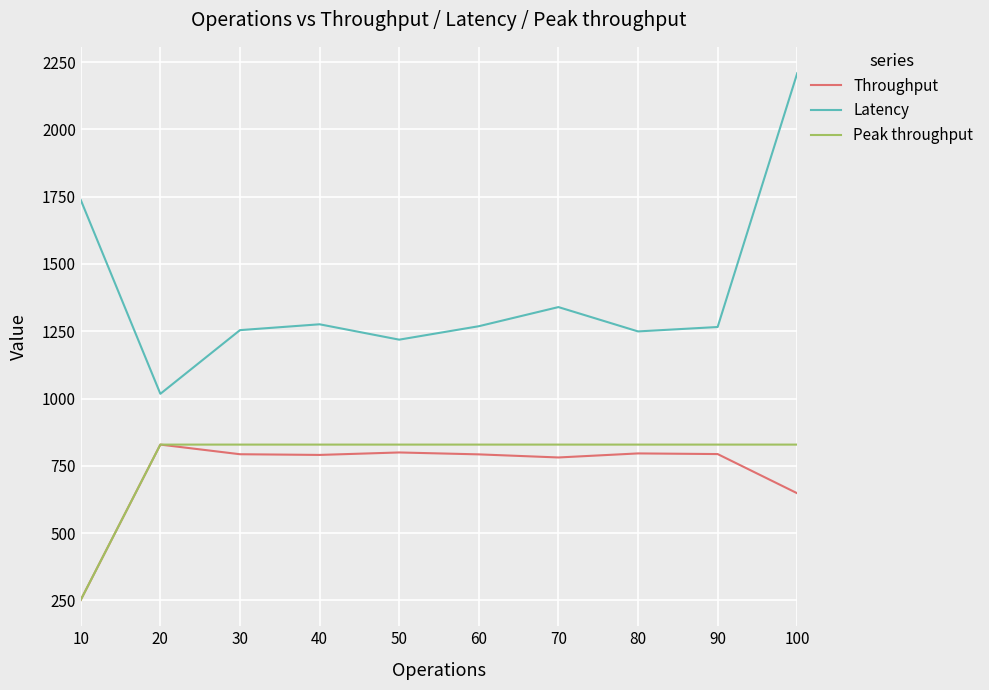

What is the spread (max minus min) of values at 90?

472.2